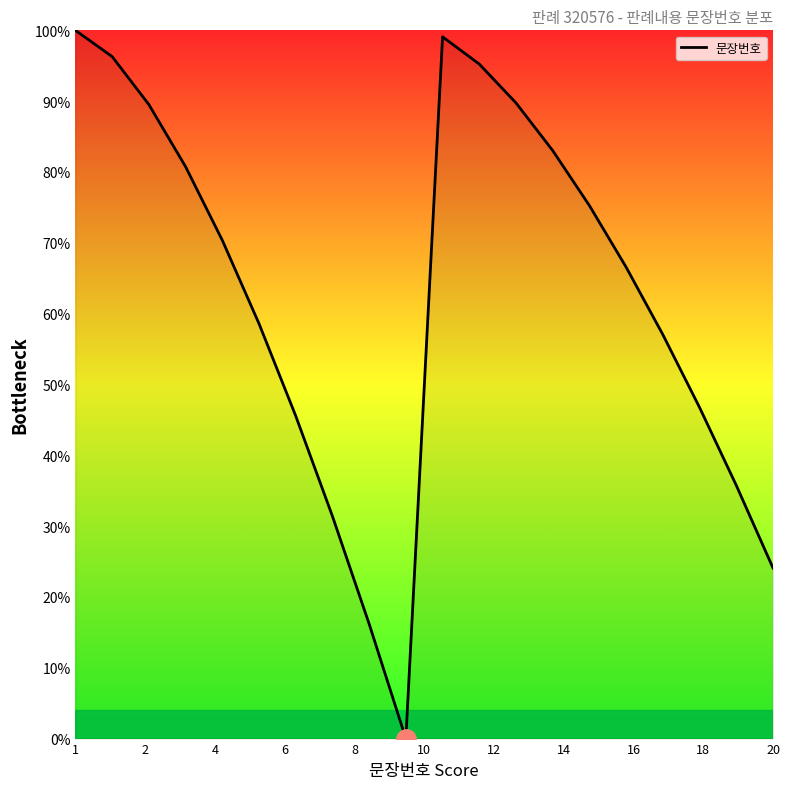

What is the maximum value shown in the chart?

100.0